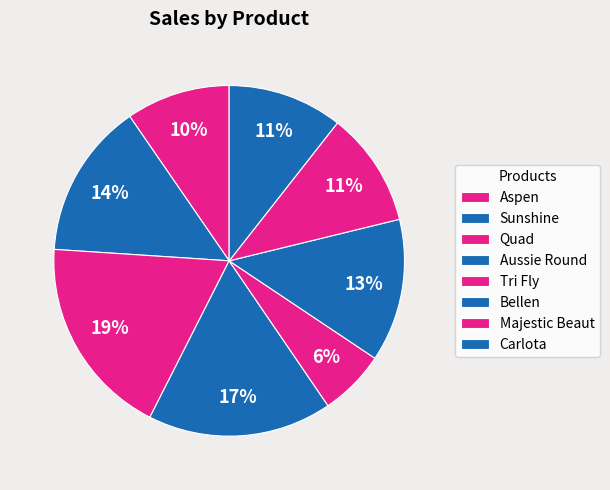

To the nearest percent, what percentage of the pie is Tri Fly?

6%